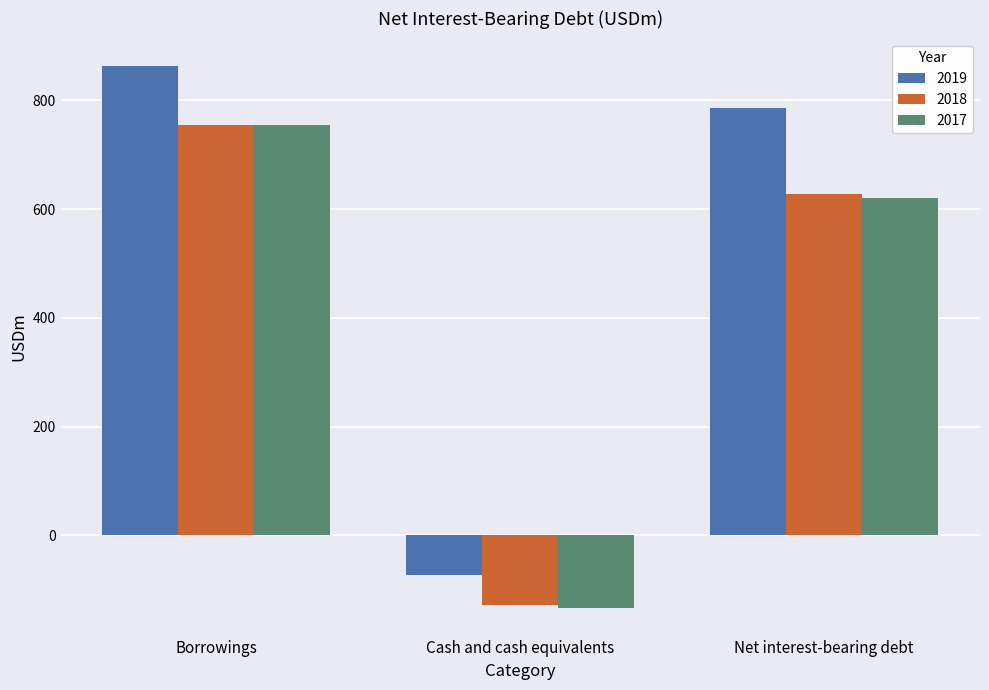

Which series changed the most between Borrowings and Cash and cash equivalents?

2019